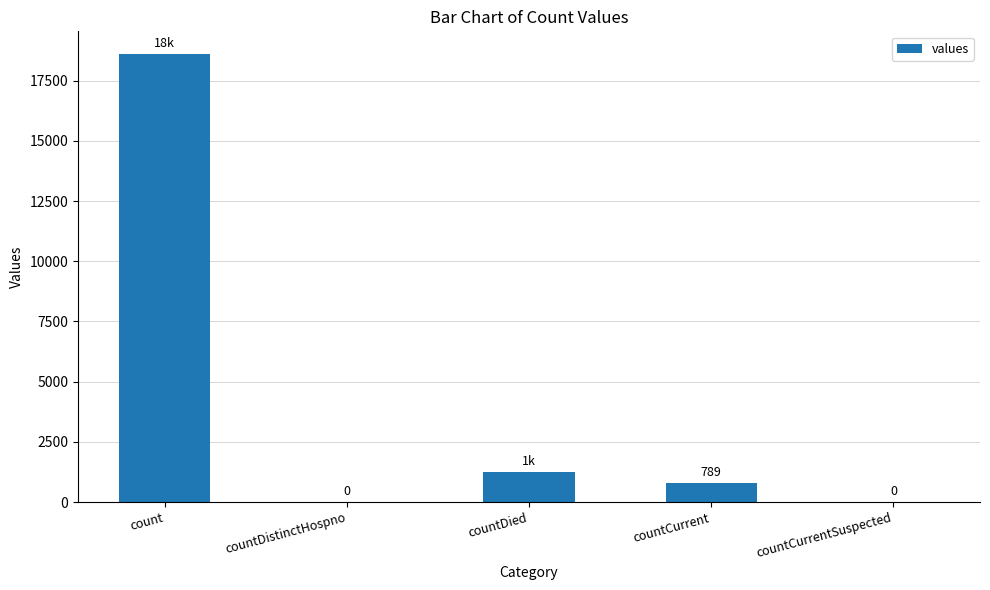

The value at countDistinctHospno is 0. True or false?

True